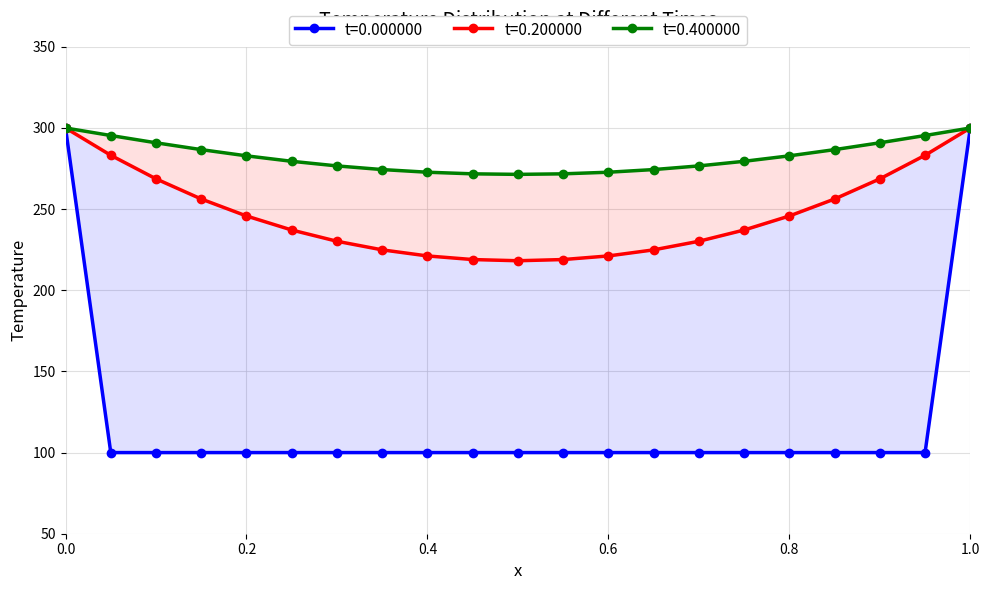

What is the minimum value for t=0.400000?

271.4